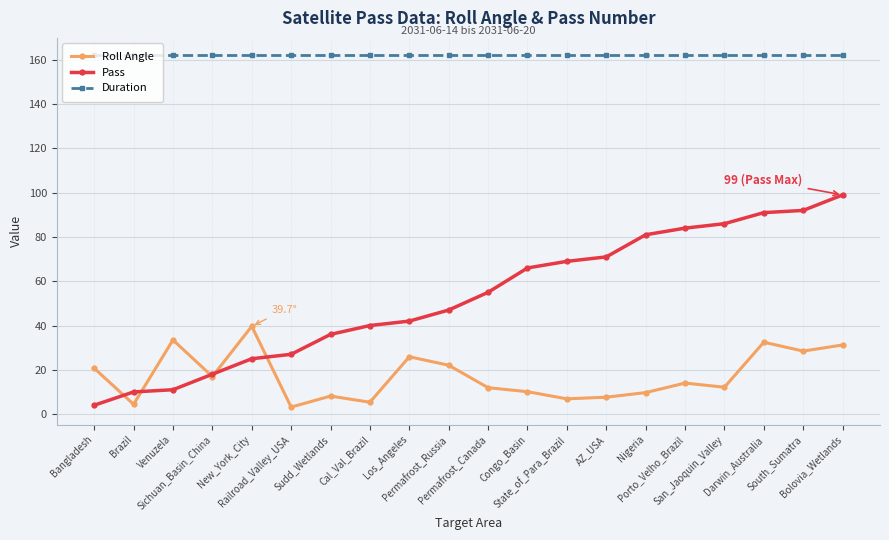

Is this an area chart (filled region under the line)?

No